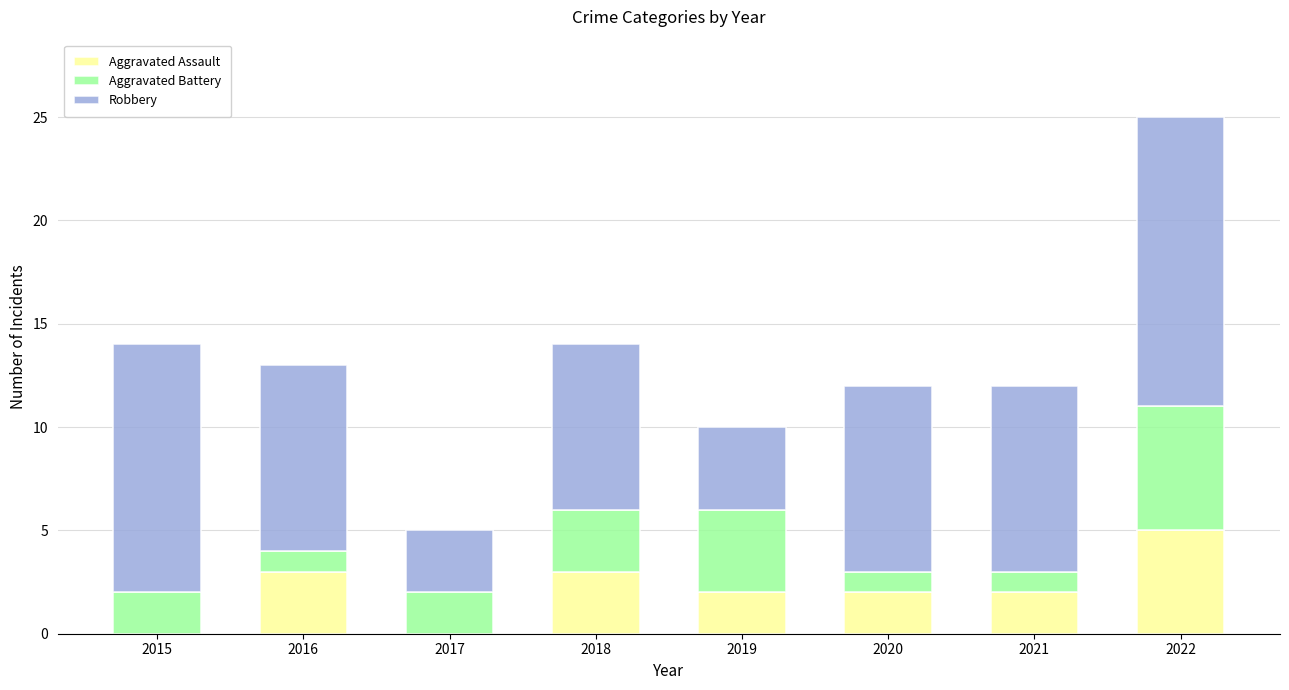

At which category is the sum across all series the highest?

2022